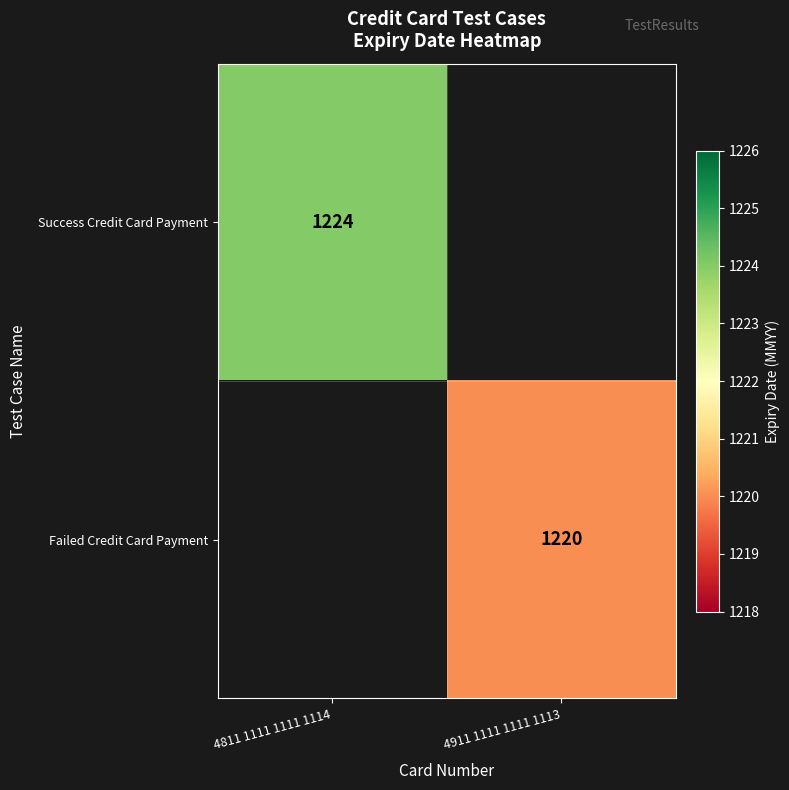

Is it true that Success Credit Card Payment equals 2025 at 4811 1111 1111 1114?

False